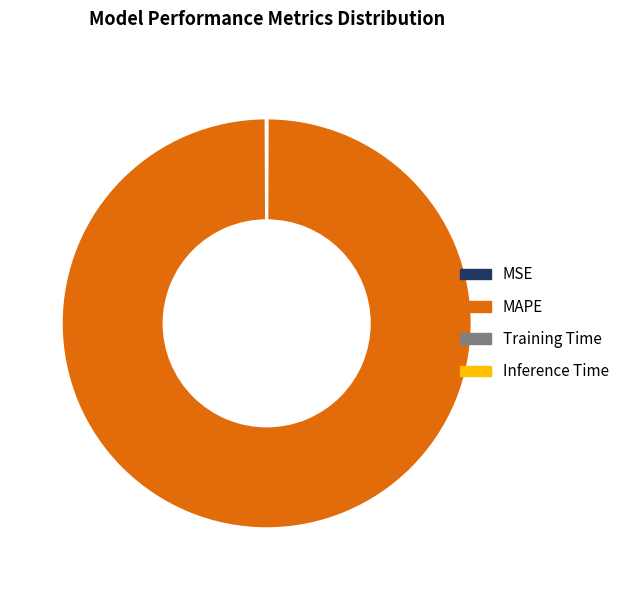

Is it true that MAPE is 100% of the pie?

True